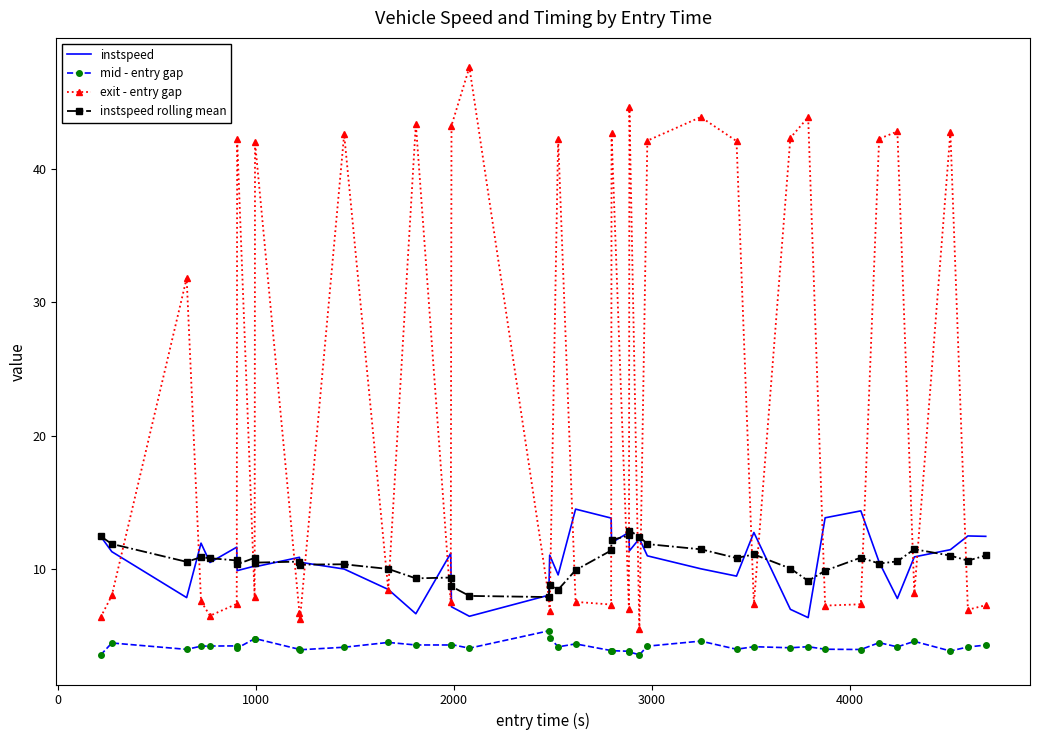

True or false: mid - entry gap and instspeed cross at least once.

False